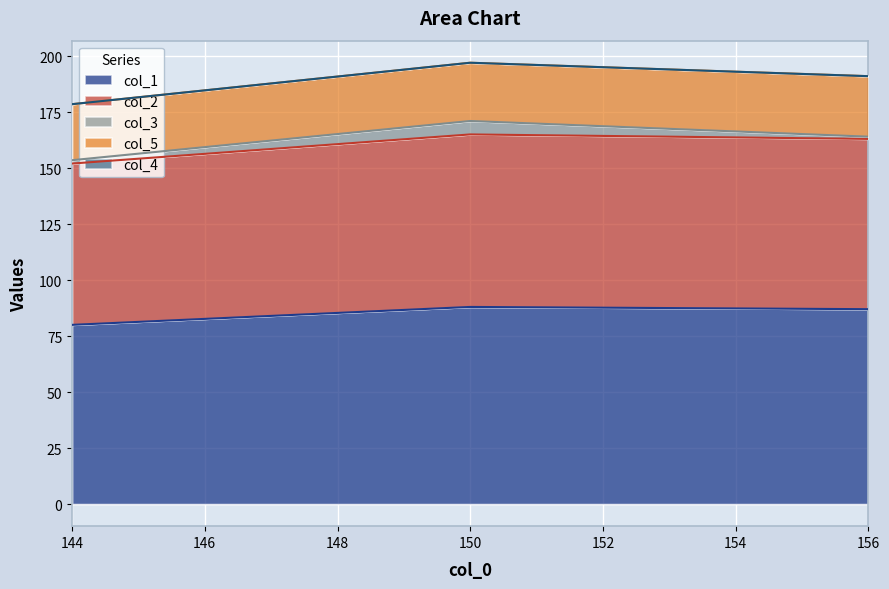

Count the number of data series in this chart.

5